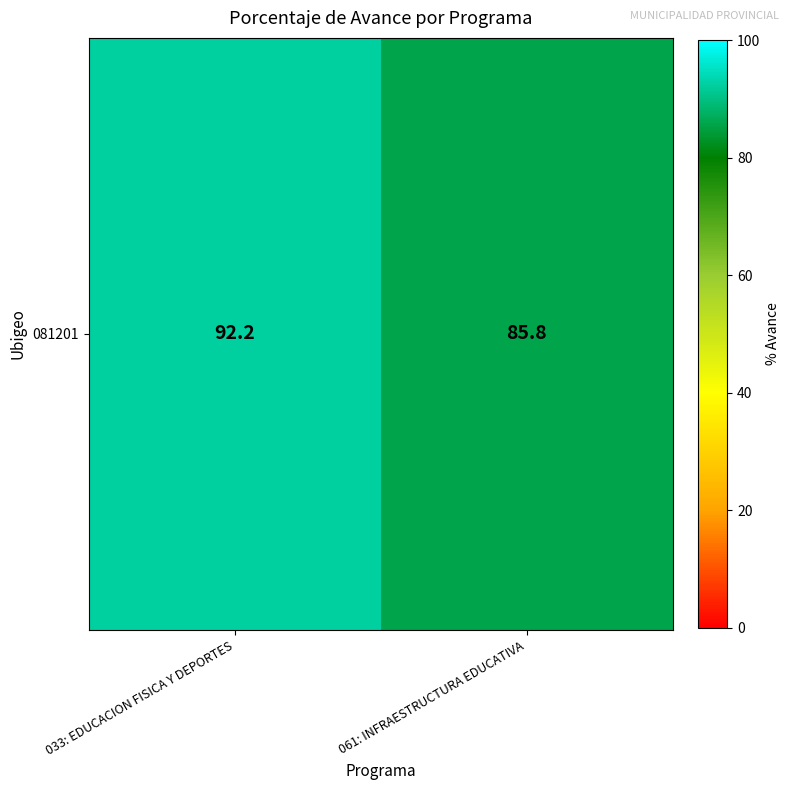

What is the difference between the values at 033: EDUCACION FISICA Y DEPORTES and 061: INFRAESTRUCTURA EDUCATIVA?

6.4